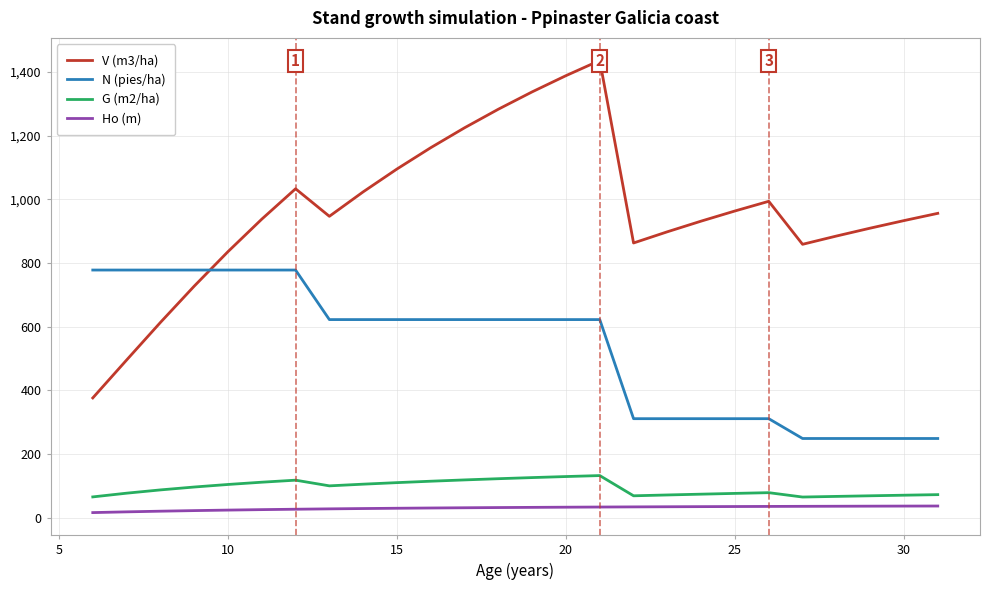

Does the chart display data point markers on the line(s)?

No